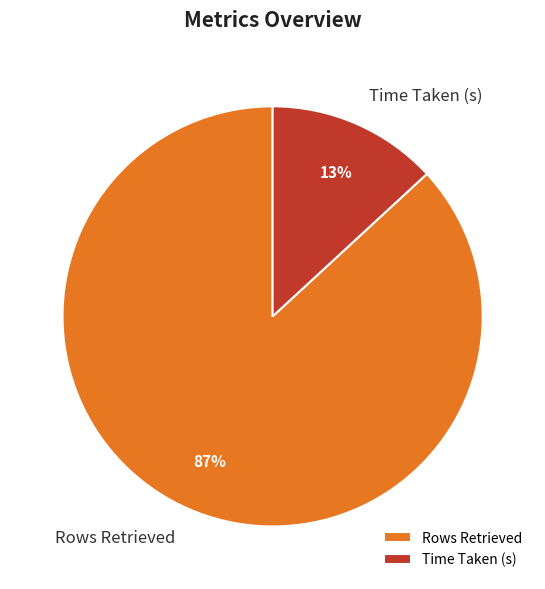

To the nearest percent, what is the difference between the Time Taken (s) and Rows Retrieved slice percentages?

74%